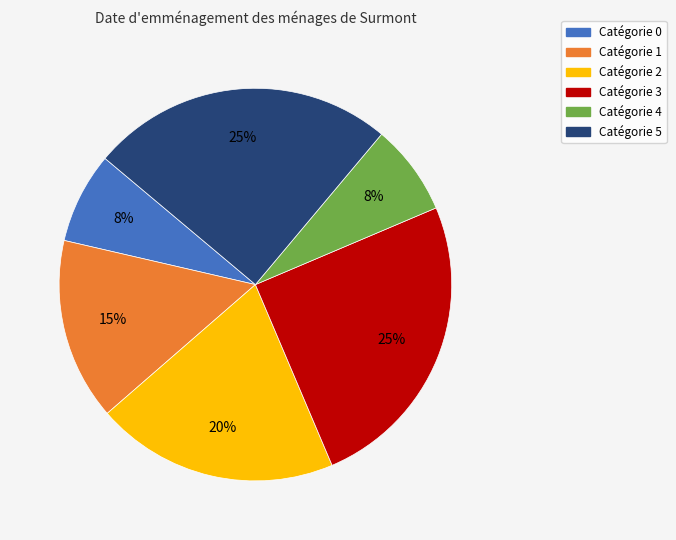

Count the number of slices in the pie.

6